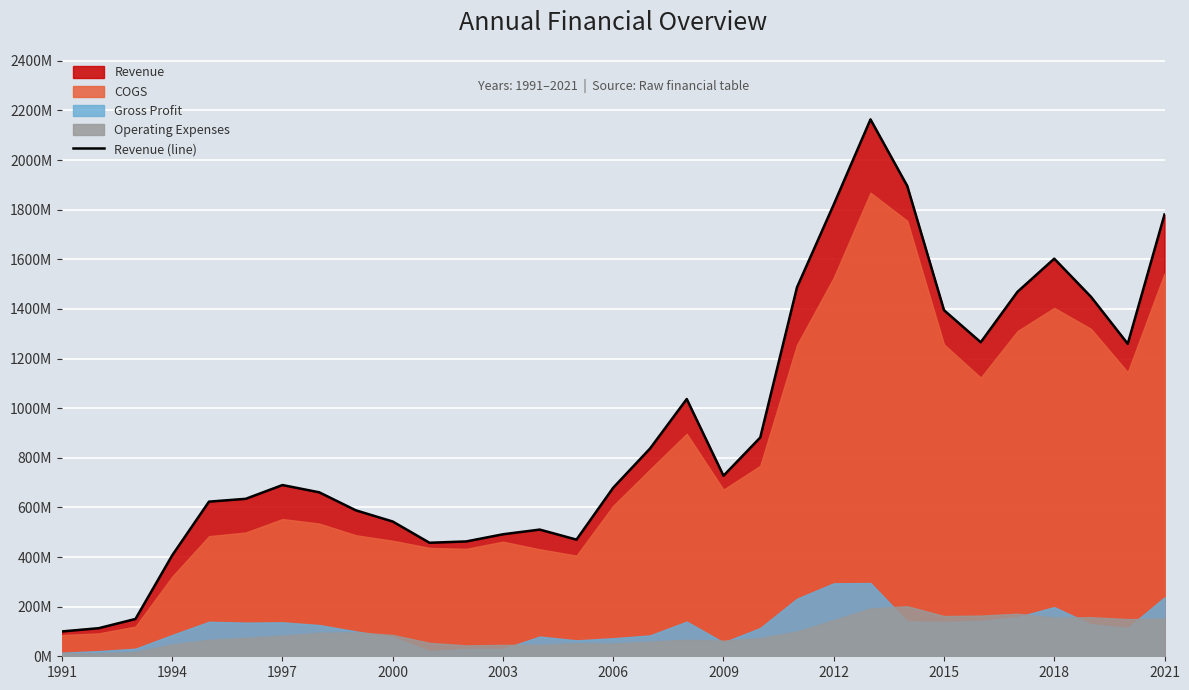

What is the label of the 31st point from the right?

1991